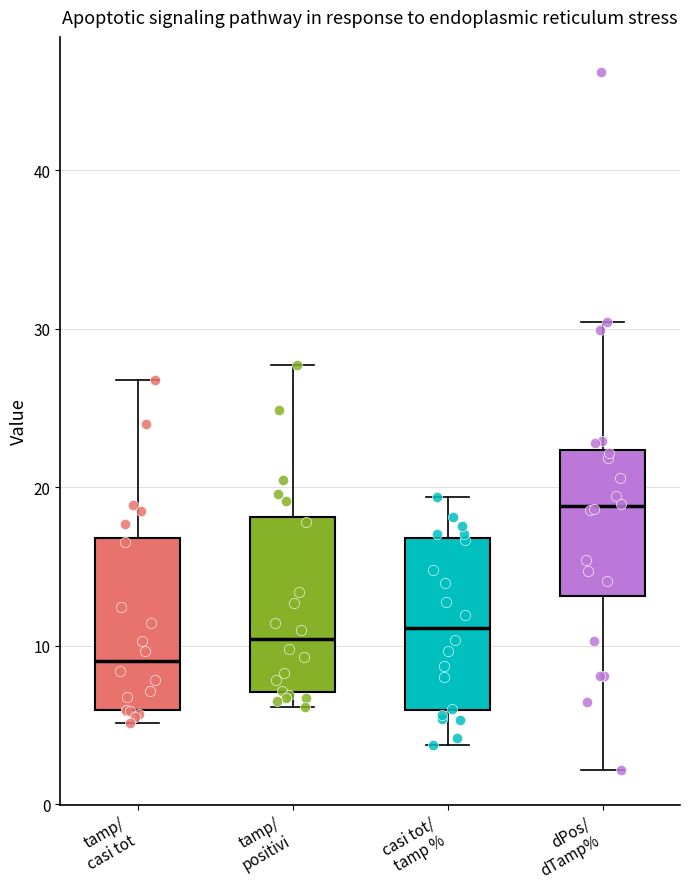

Reading left to right, transcribe this box plot: for each box, give where its median line is, the range the box spans, and where its two whiskers end, as read against the y-axis. The values are not printed on the chart, so give them approximately, as read against the axis.

tamp/ casi tot: median 9, box 6 to 17, whiskers 5 to 27
tamp/ positivi: median 10, box 7 to 18, whiskers 6 to 28
casi tot/ tamp %: median 11, box 6 to 17, whiskers 4 to 19
dPos/ dTamp%: median 19, box 13 to 22, whiskers 2 to 30